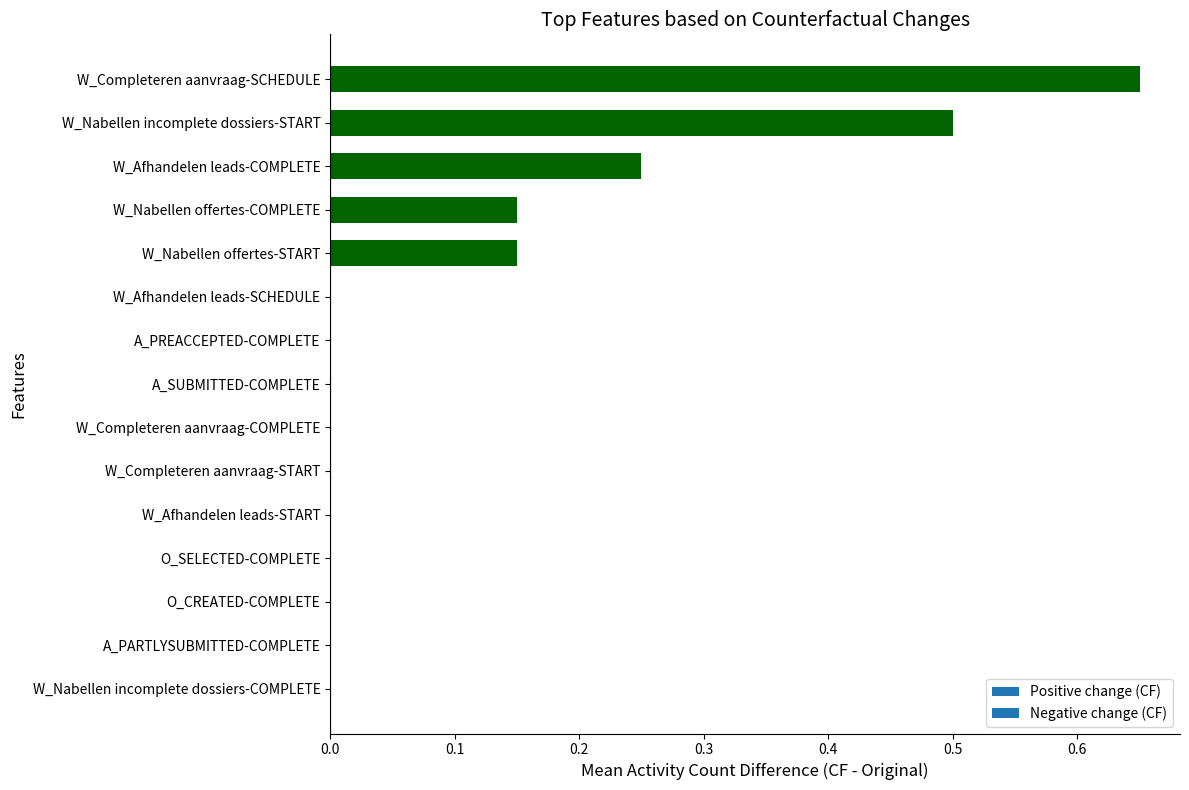

Between O_CREATED-COMPLETE and W_Nabellen incomplete dossiers-START, which is larger?

W_Nabellen incomplete dossiers-START